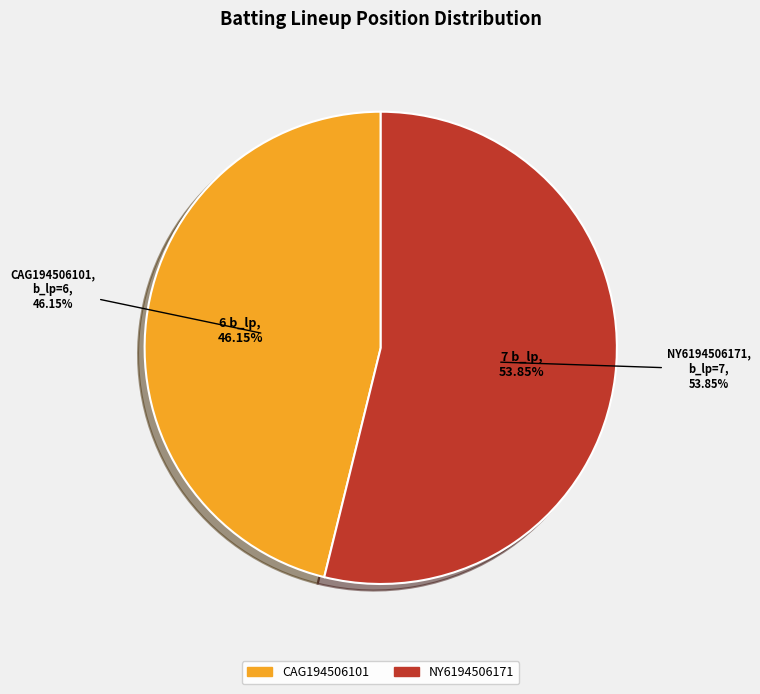

What percentage is the CAG194506101 slice, to the nearest percent?

46%